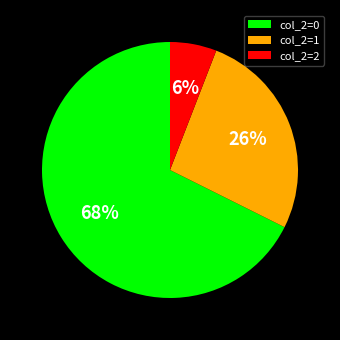

Is it true that col_2=0 is 78% of the pie?

False